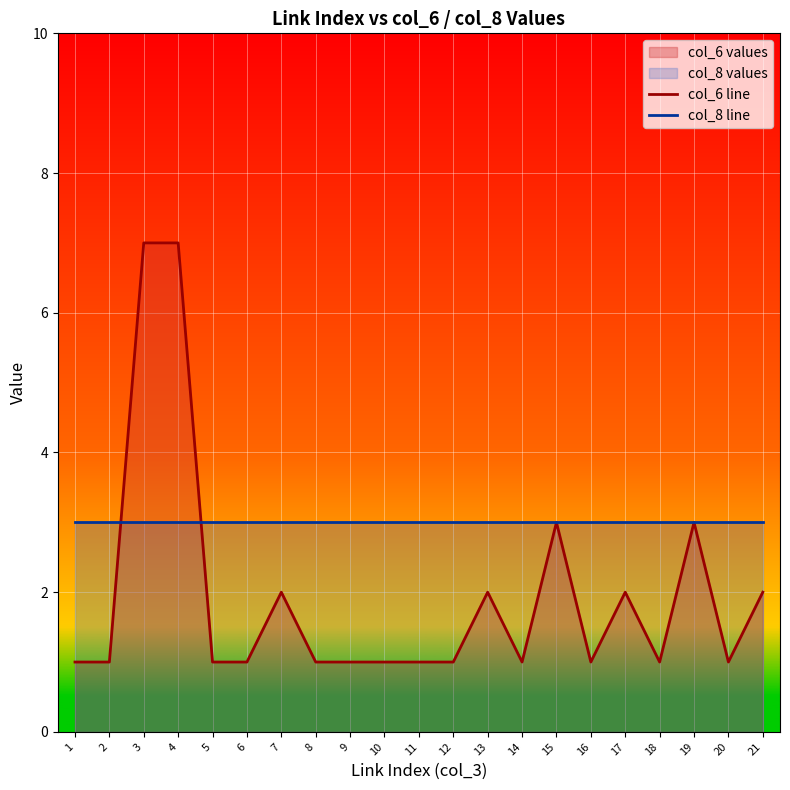

At which category is the sum across all series the highest?

3